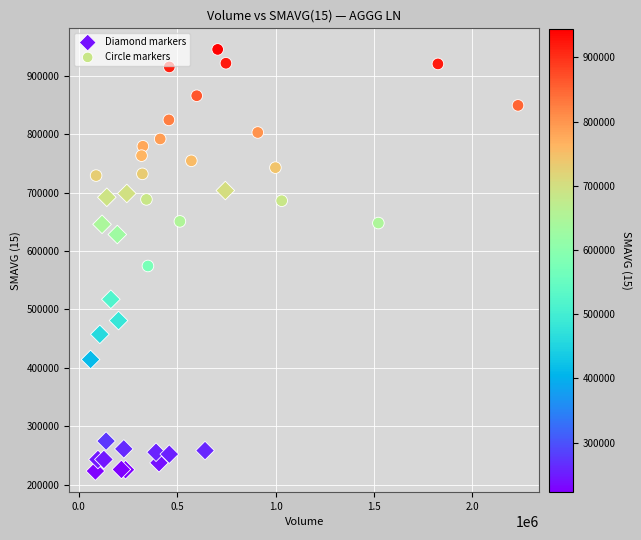

Which series contains the lowest Y value?

Diamond markers